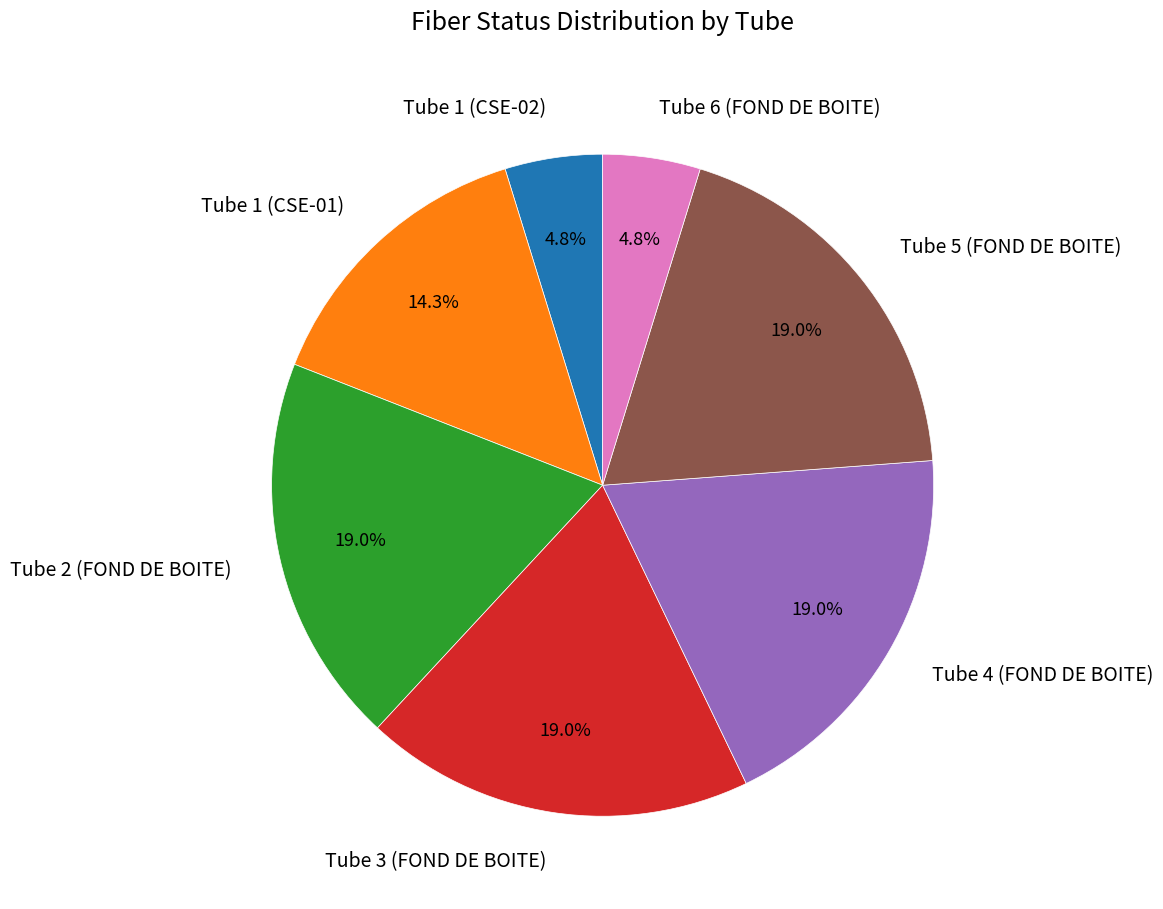

To the nearest percent, what is the average slice percentage?

14%